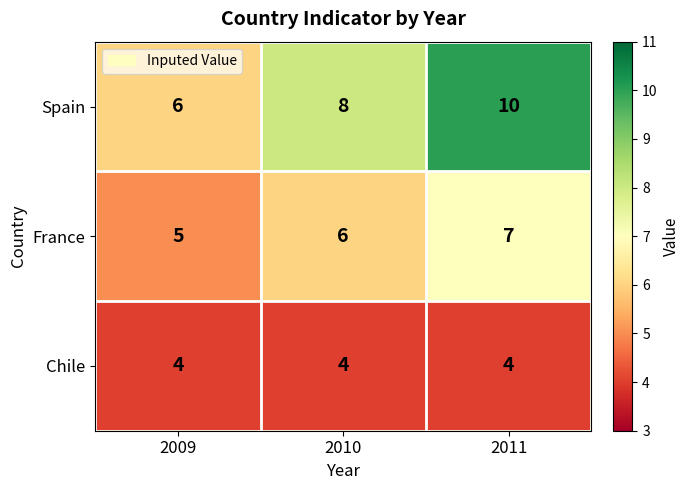

Count the France values in the range 5 to 7.

3